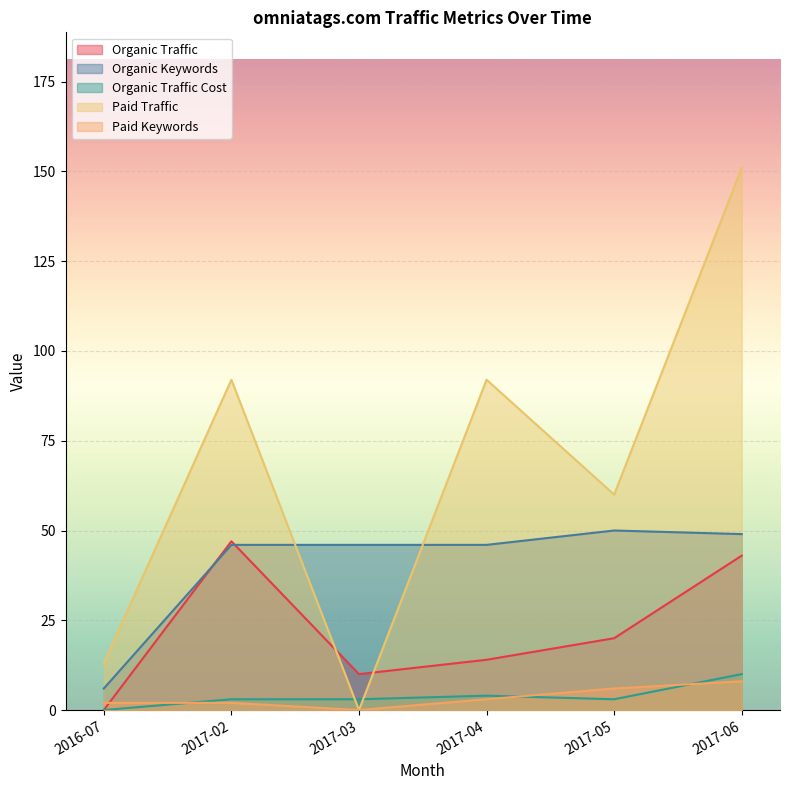

What is the label of the 6th point from the left?

2017-06